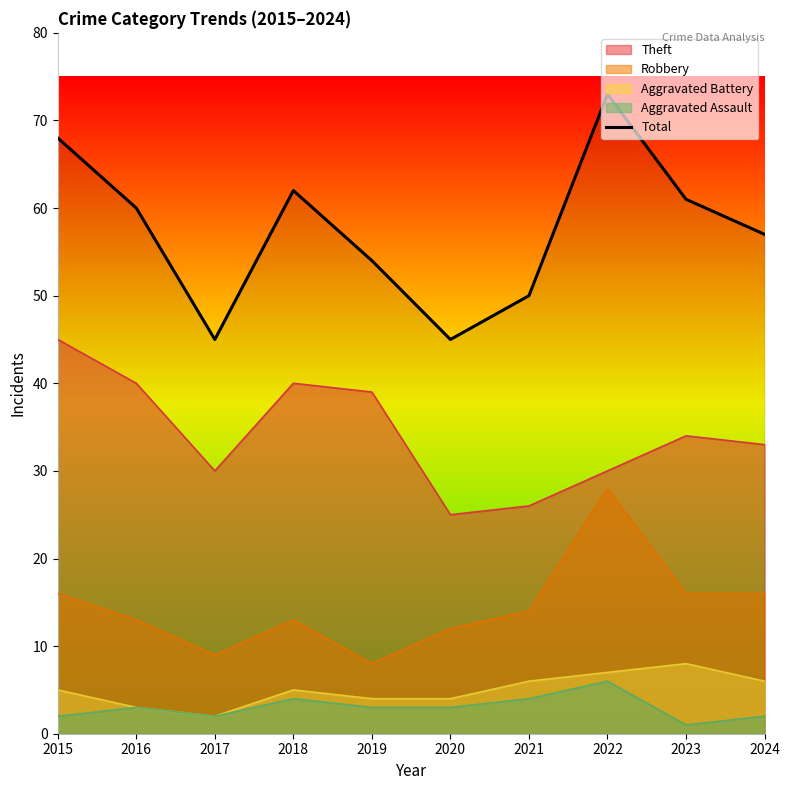

Reading left to right, what are all the values shown in this chart?

68	60	45	62	54	45	50	73	61	57